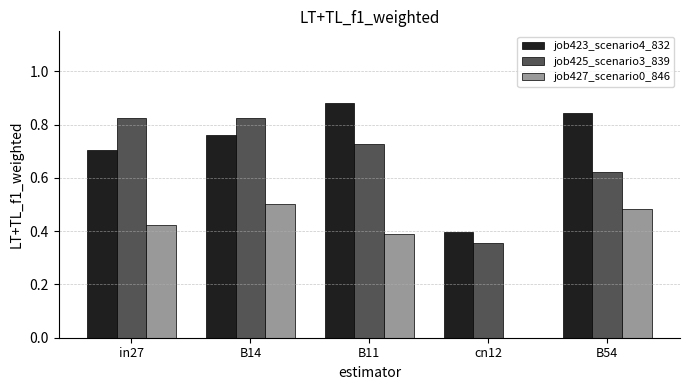

Count the number of categories in the chart.

5